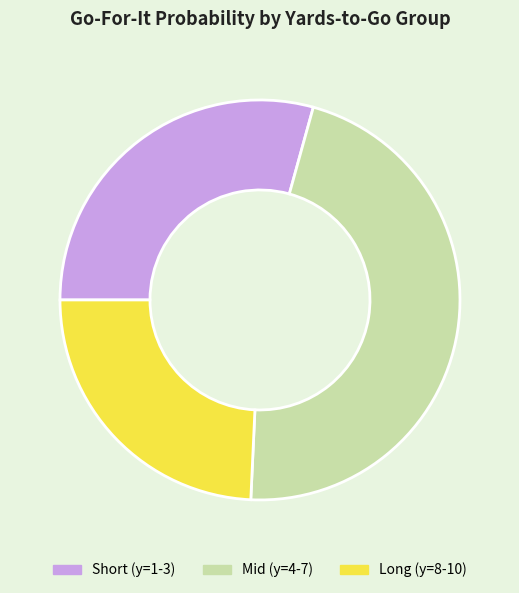

Is it true that Long (y=8-10) is 24% of the pie?

True